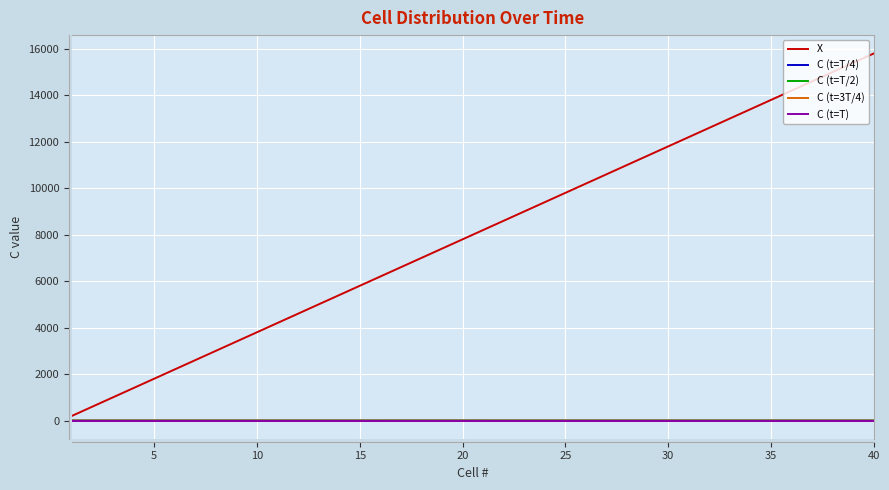

What is the greatest value displayed?

15800.0